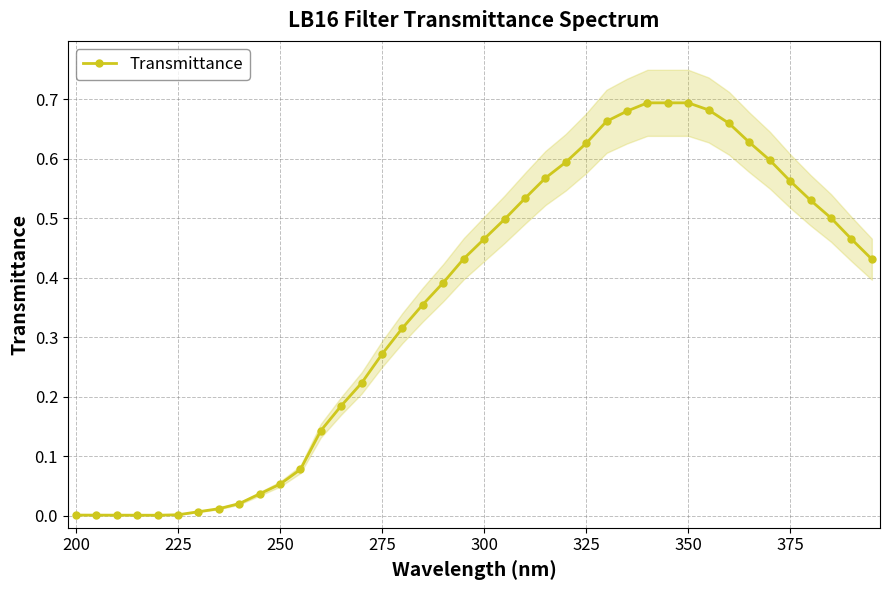

Is it true that Transmittance equals 0.4 at 275?

False